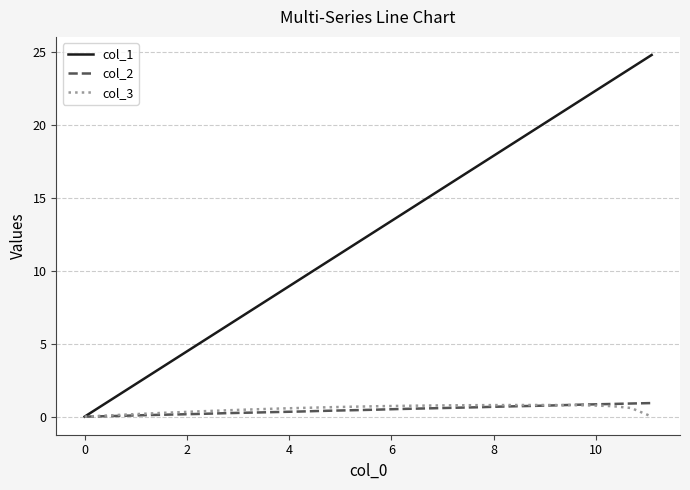

Which series has the largest range (max minus min)?

col_1